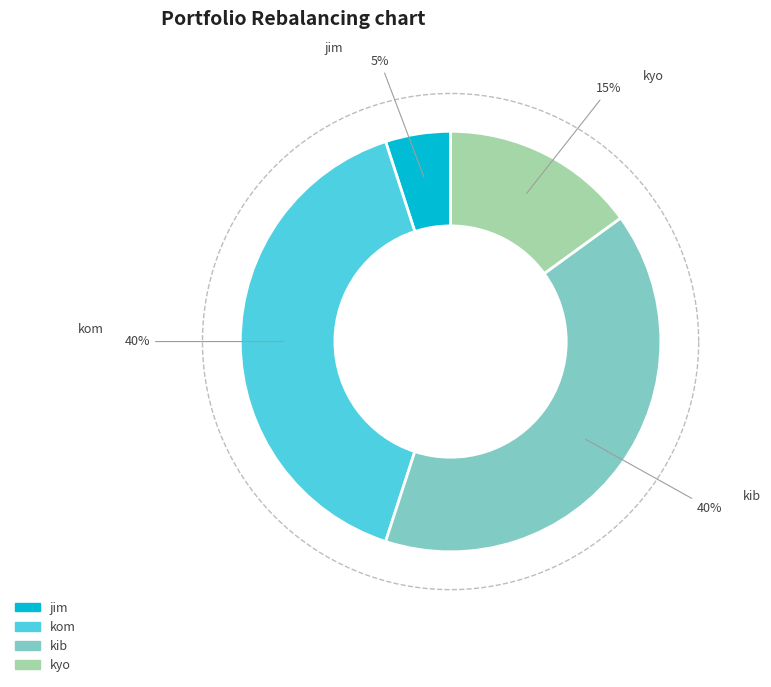

How many slices are in this pie chart?

4